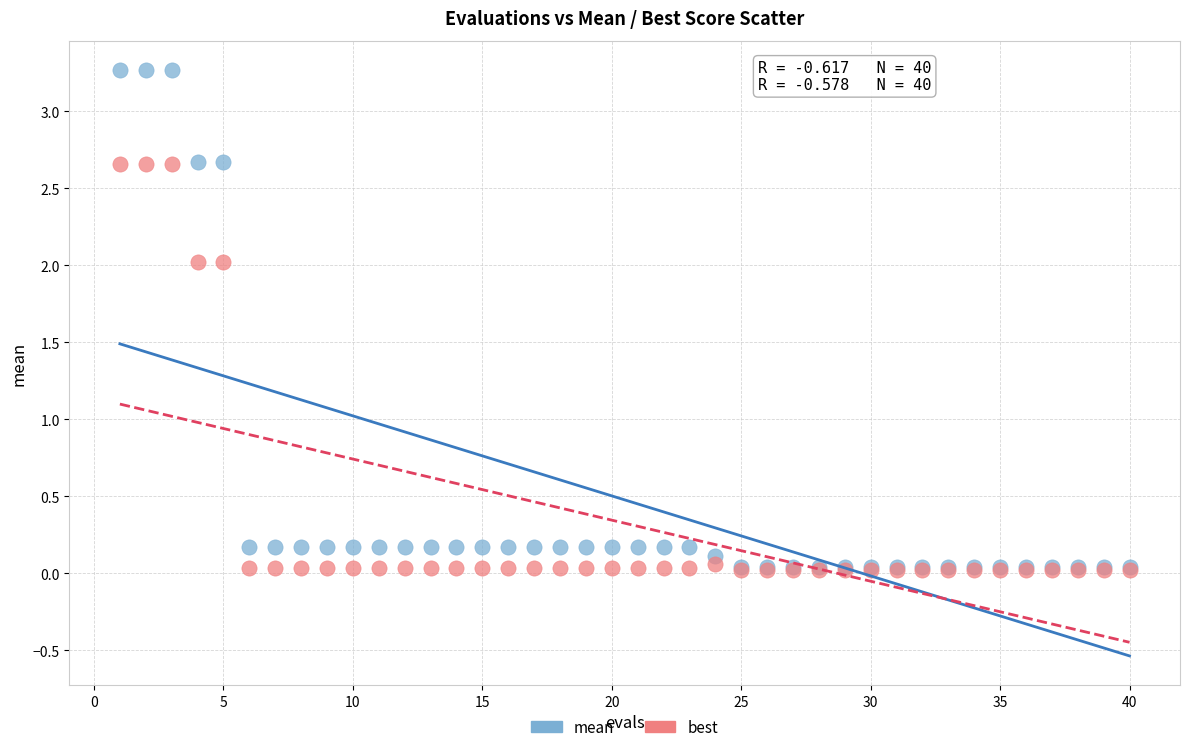

What are all the series names shown in the legend?

mean, best